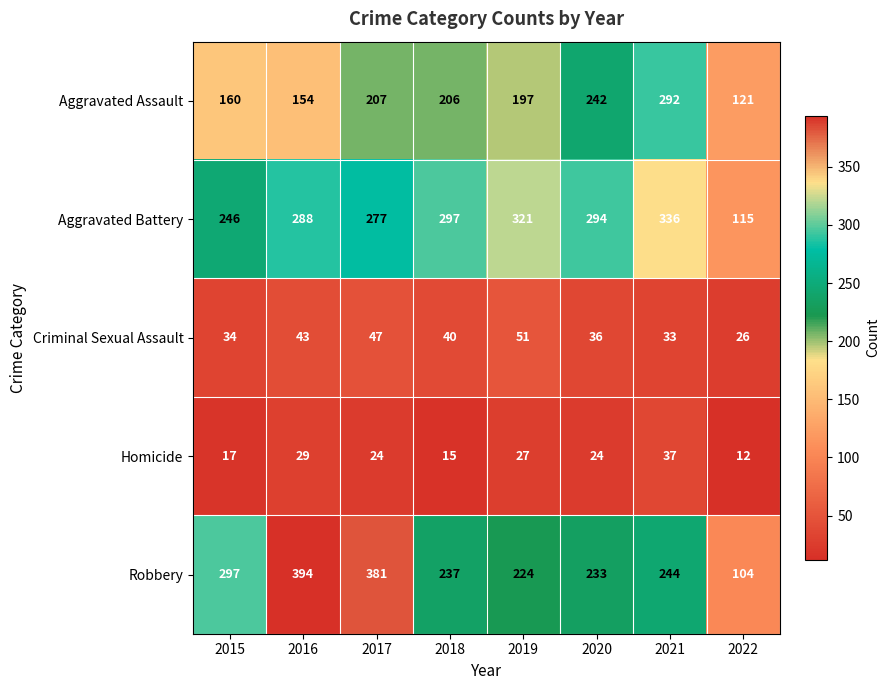

What is the highest value of the Aggravated Battery series?

336